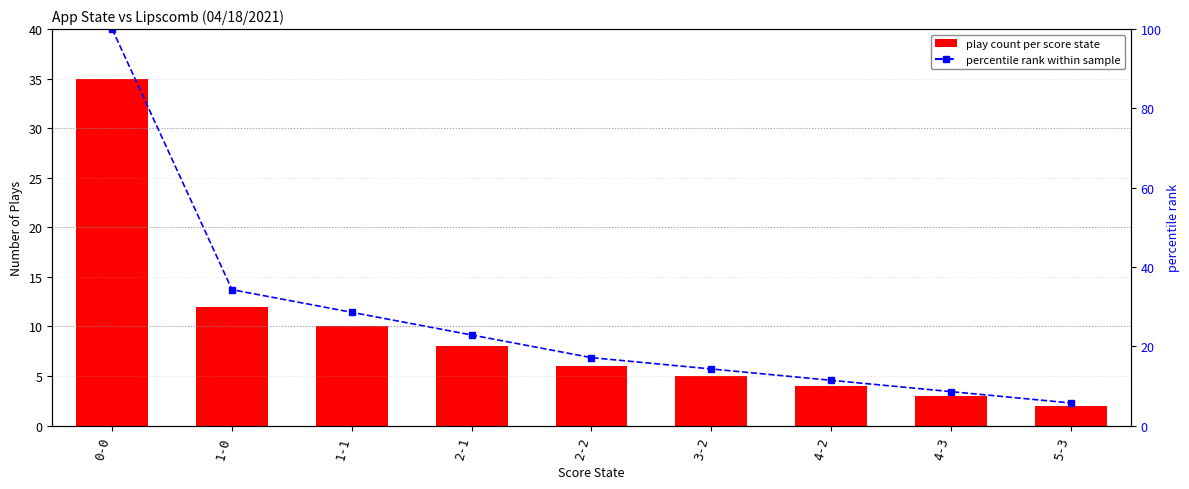

What value does the percentile rank within sample series have at 5-3?

5.7